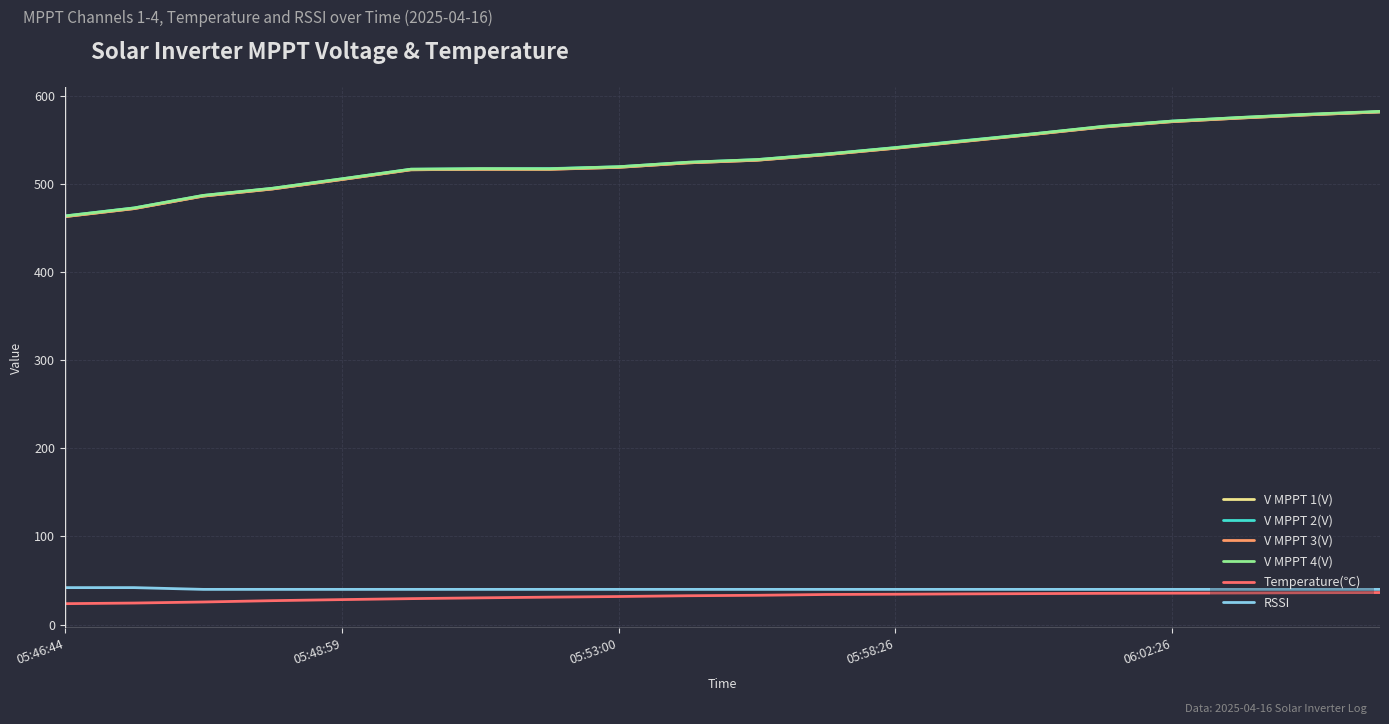

True or false: RSSI and V MPPT 3(V) intersect in this chart.

False